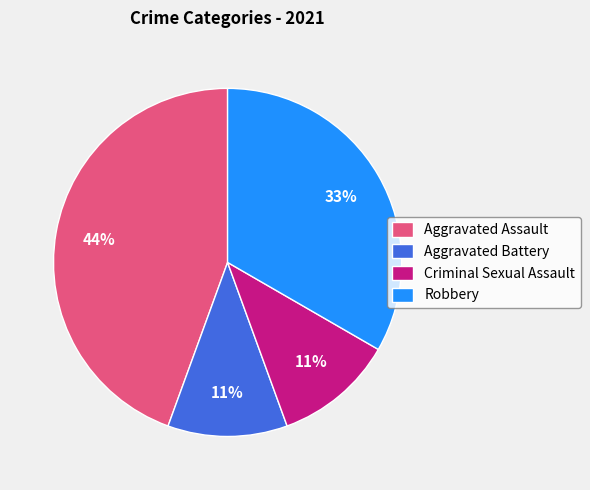

How many segments does this pie chart have?

4